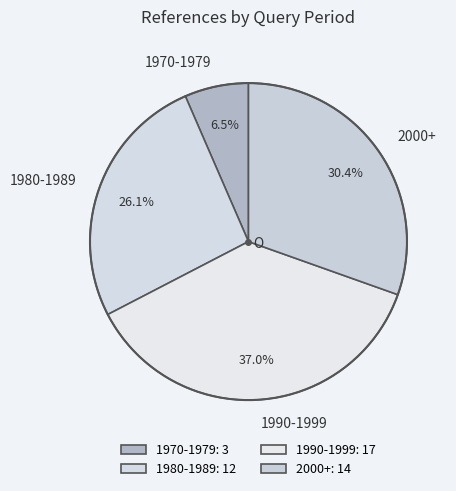

Does 1980-1989 account for over 50% of the chart?

No